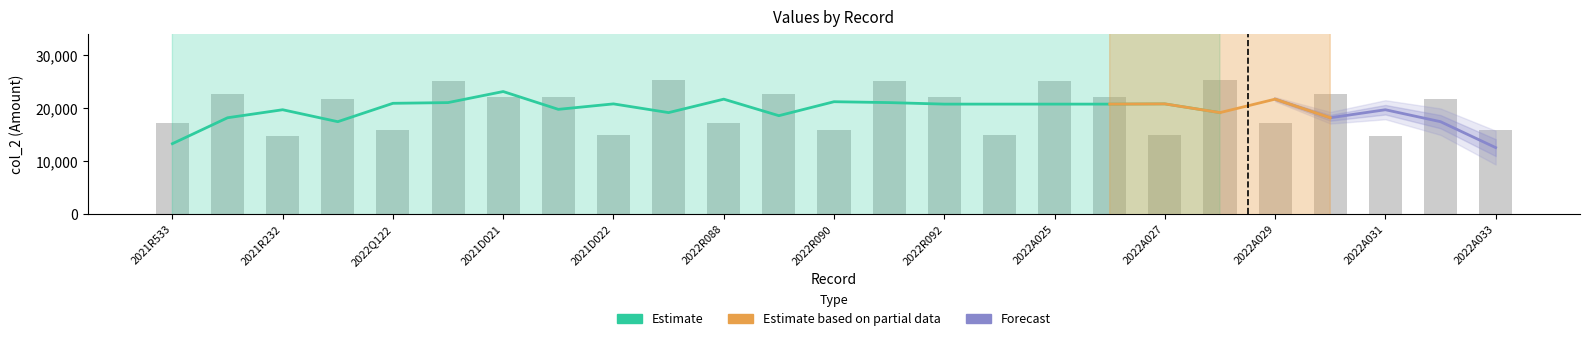

Does the chart contain any negative values?

No